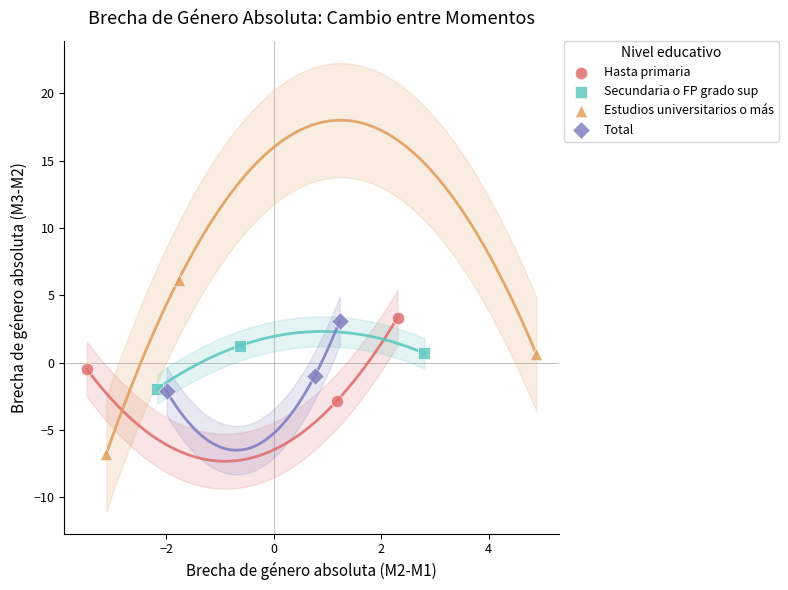

Which series has the largest Y range (max minus min)?

Estudios universitarios o más